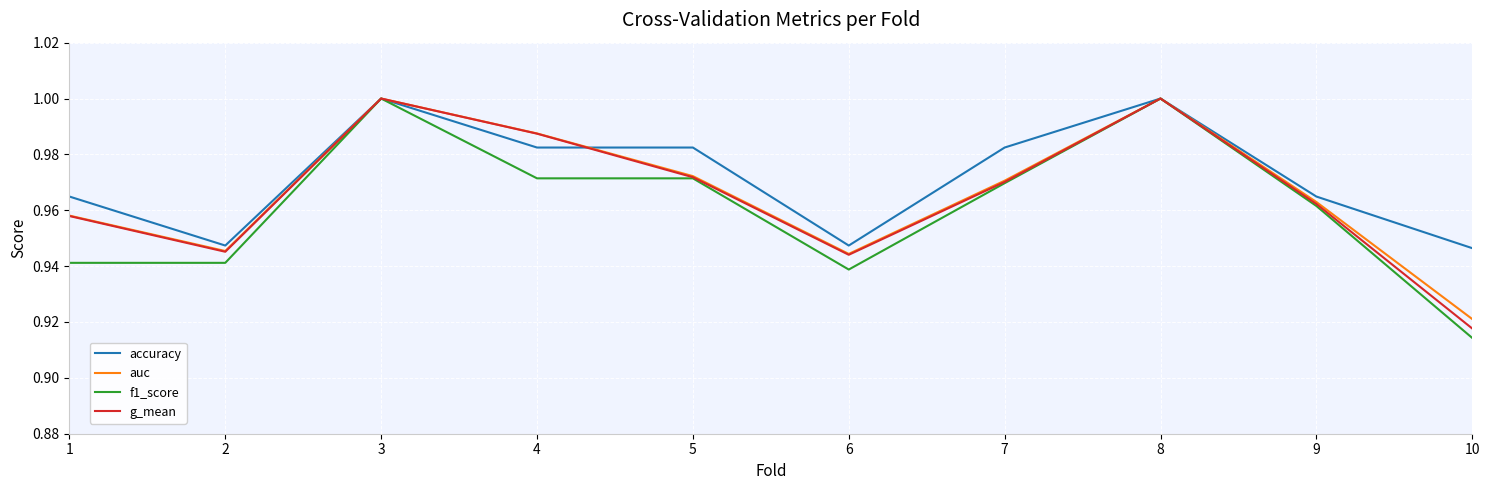

Which category has the lowest value across all series?

10